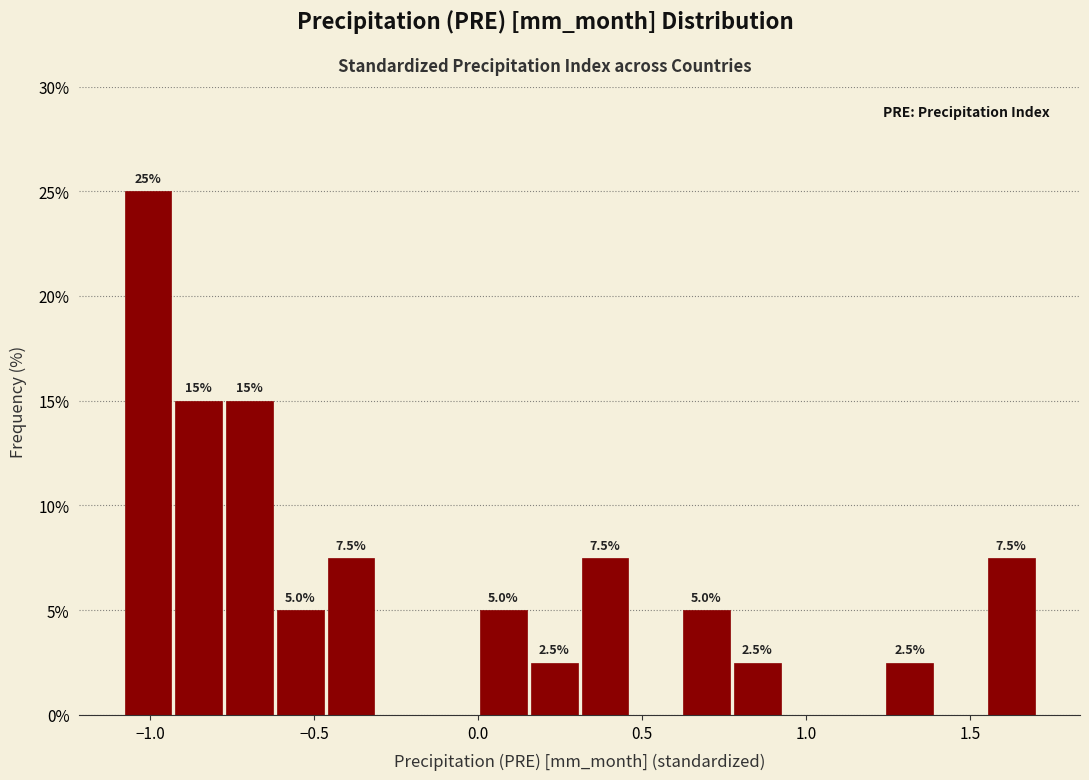

Read against the x-axis, roughly where is the centre of the tallest bar?

-1.00